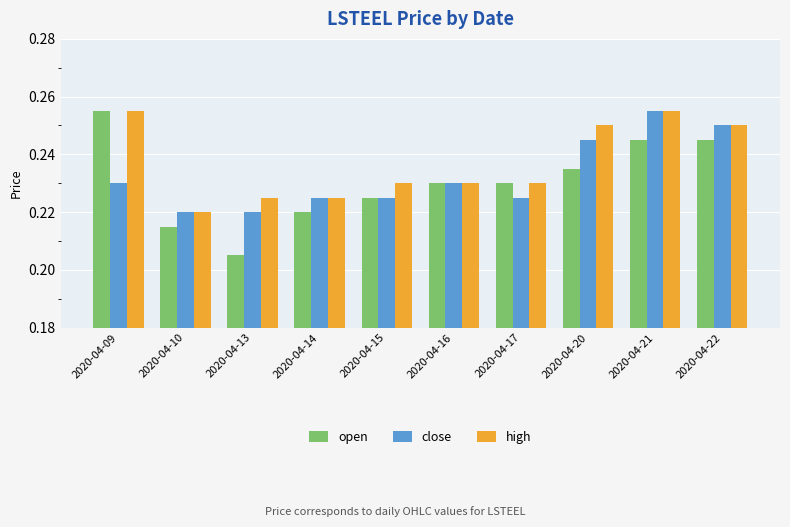

What is the sum of all high values?

2.4